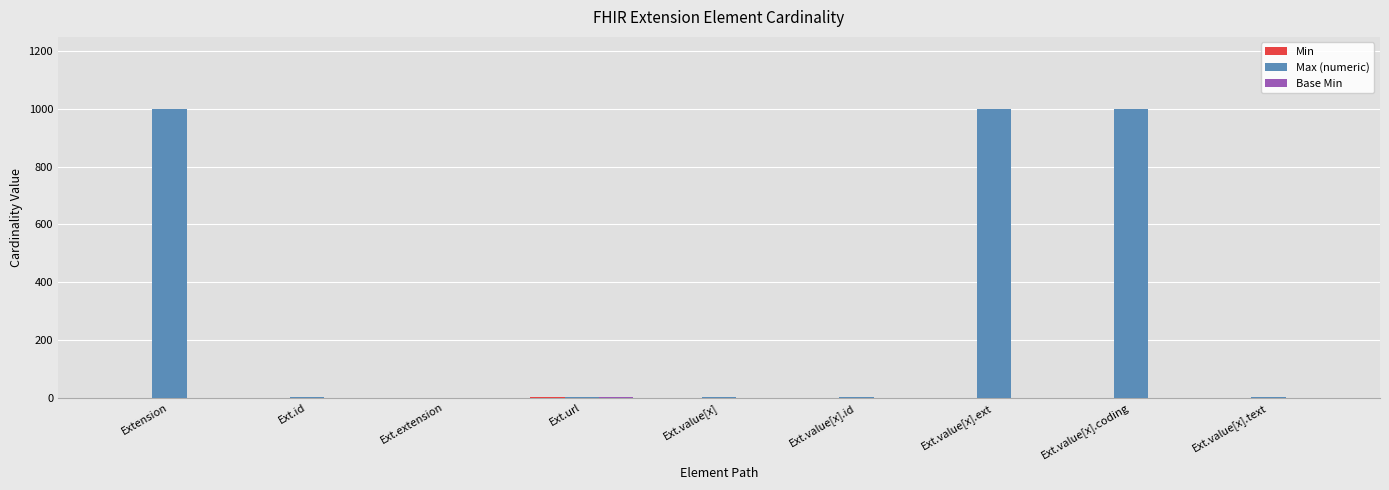

Is it true that Max (numeric) equals 0 at Ext.extension?

True